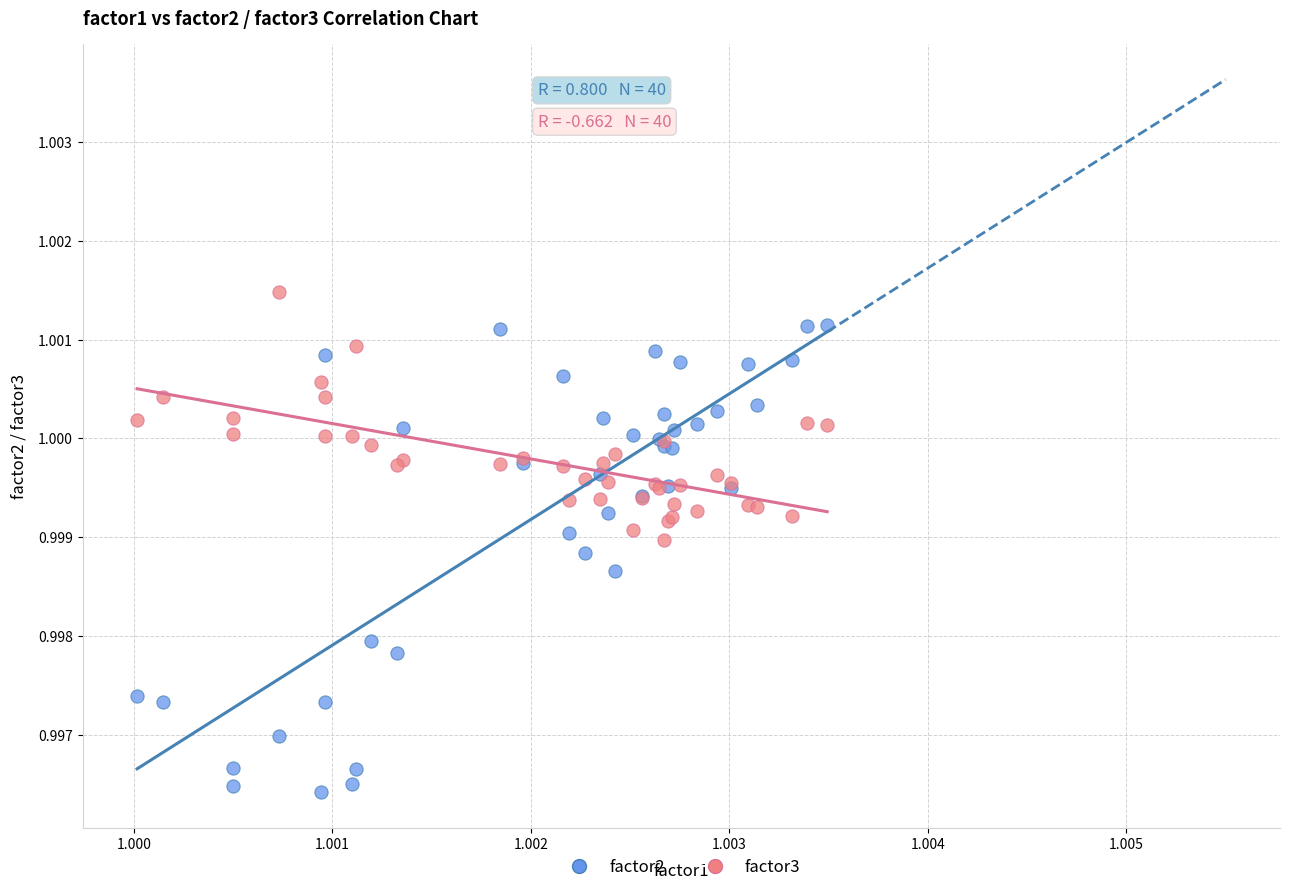

Which series contains the highest Y value?

factor3